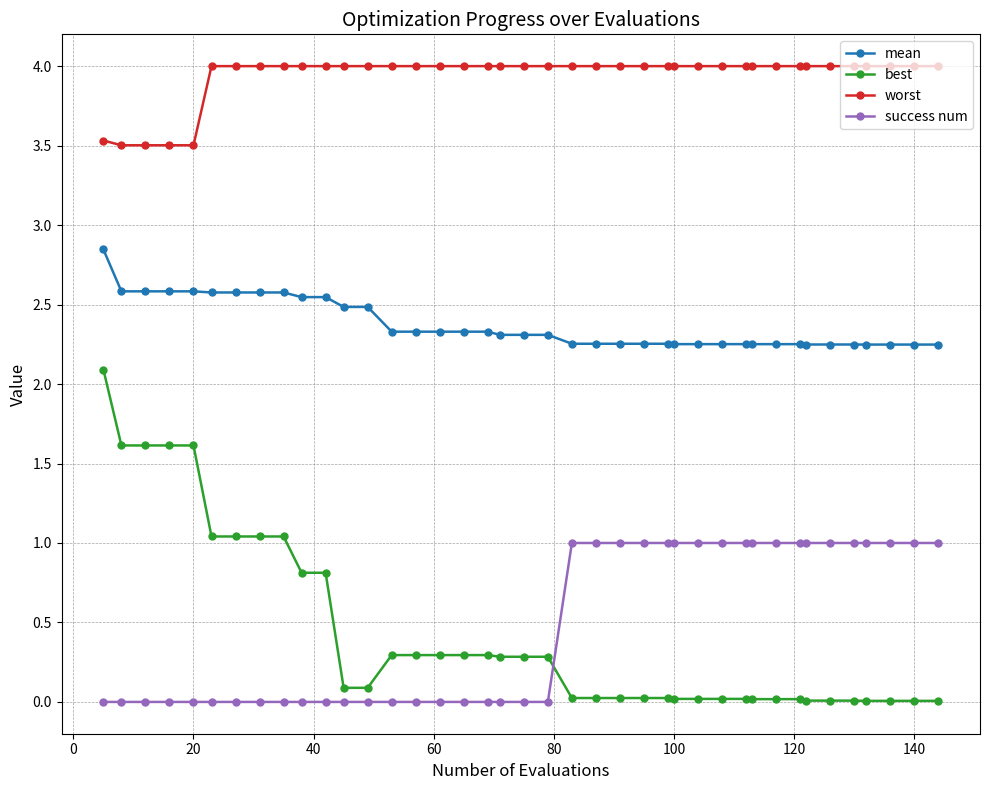

List the series in order of their peak value, highest first.

worst, mean, best, success num